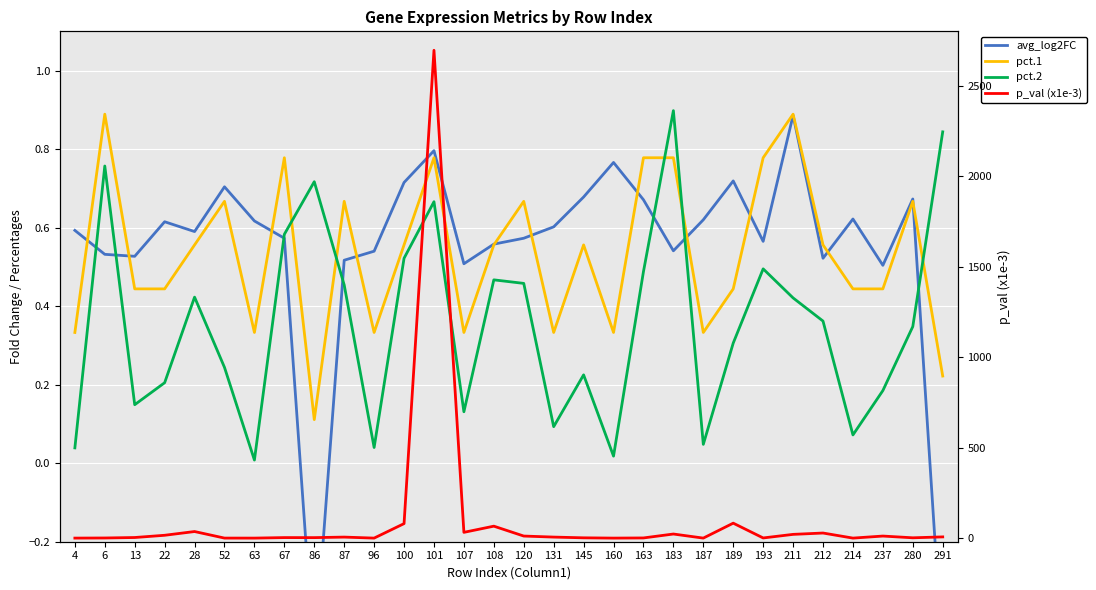

What is the greatest value displayed?

2695.3